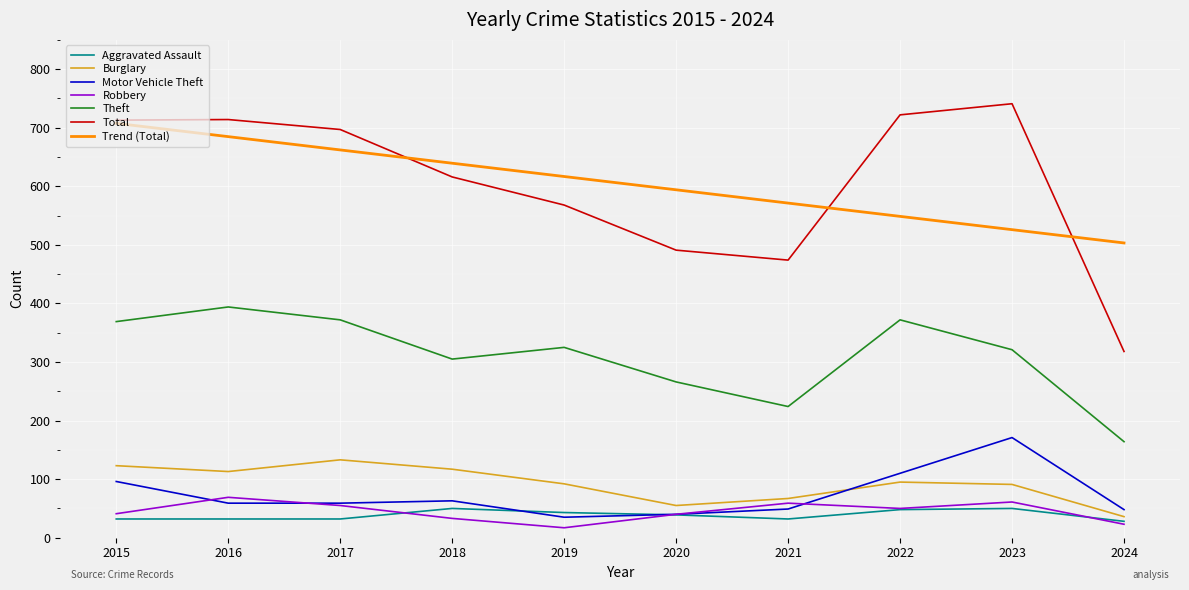

What are all the series names shown in the legend?

Aggravated Assault, Burglary, Motor Vehicle Theft, Robbery, Theft, Total, Trend (Total)